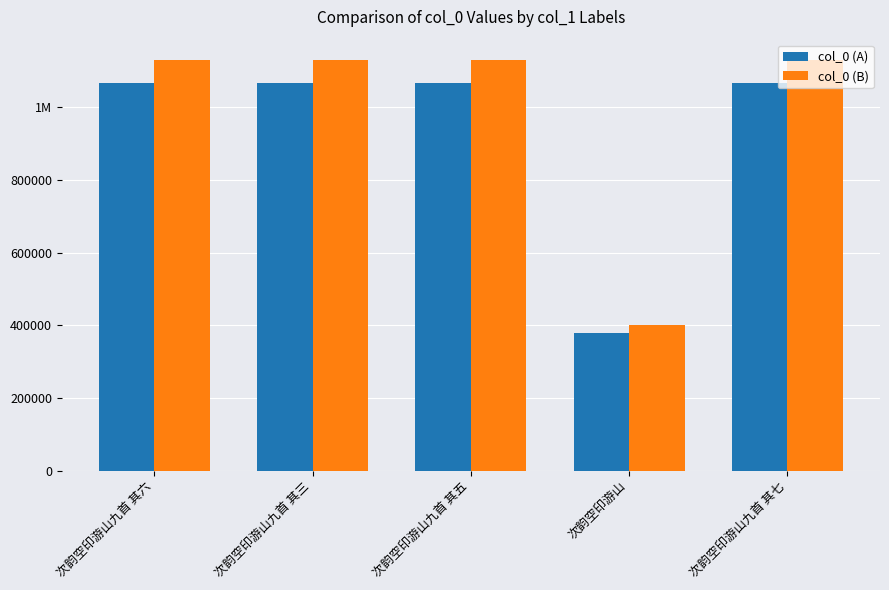

At which category does the chart reach its minimum across all series?

次韵空印游山